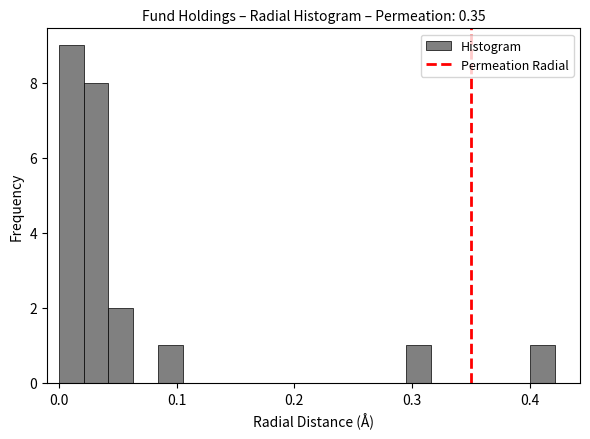

Around what value on the x-axis is the tallest bar? Give the approximate position of its centre, as read against the axis.

0.01